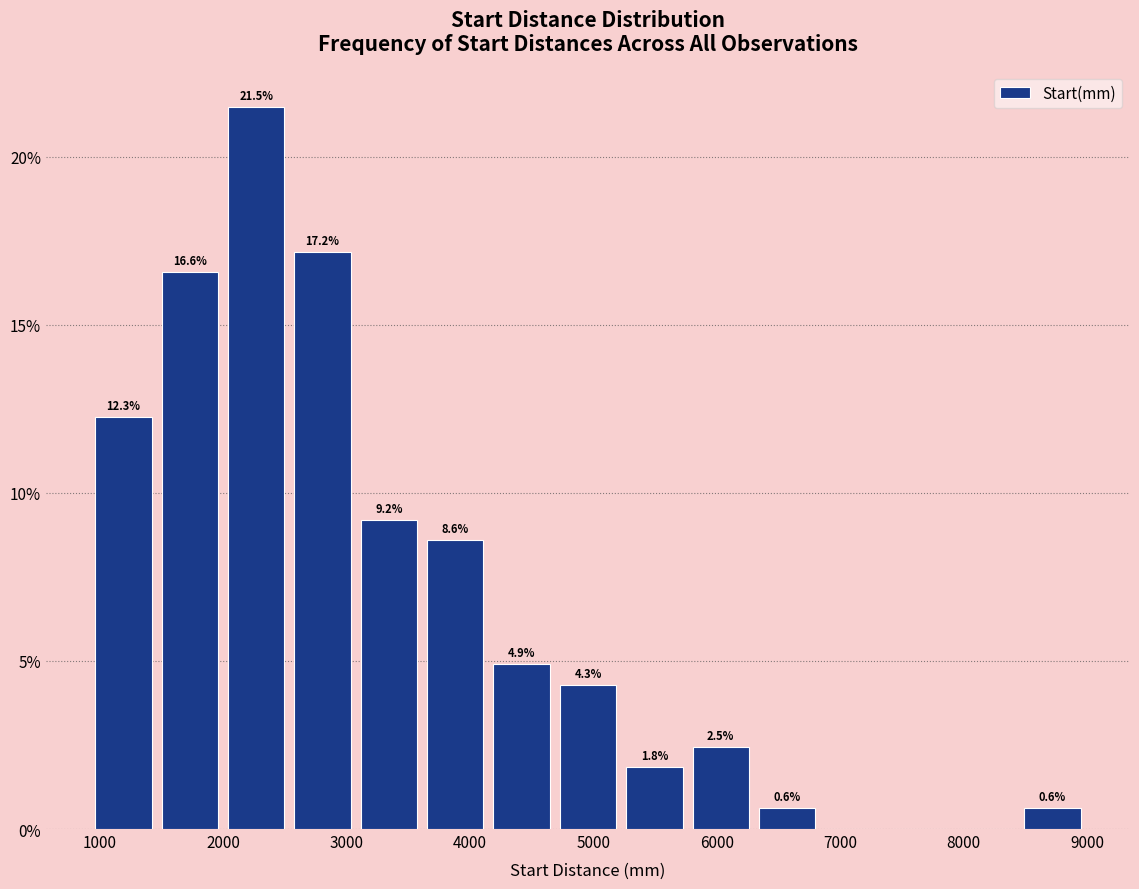

Over which range of the x-axis is the bar tallest?

2000 to 2500